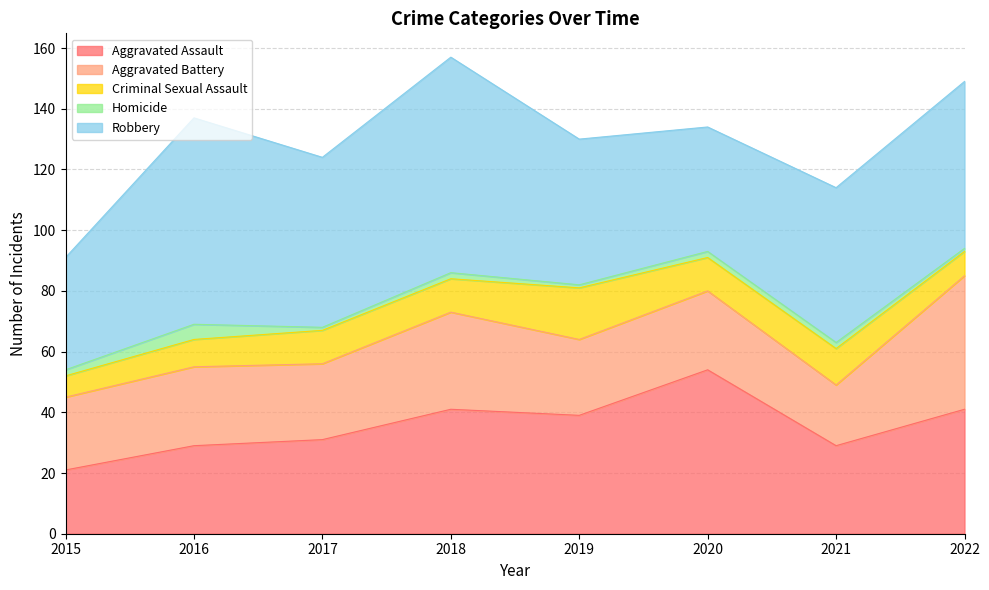

True or false: Robbery has a value of 48 at 2019.

True